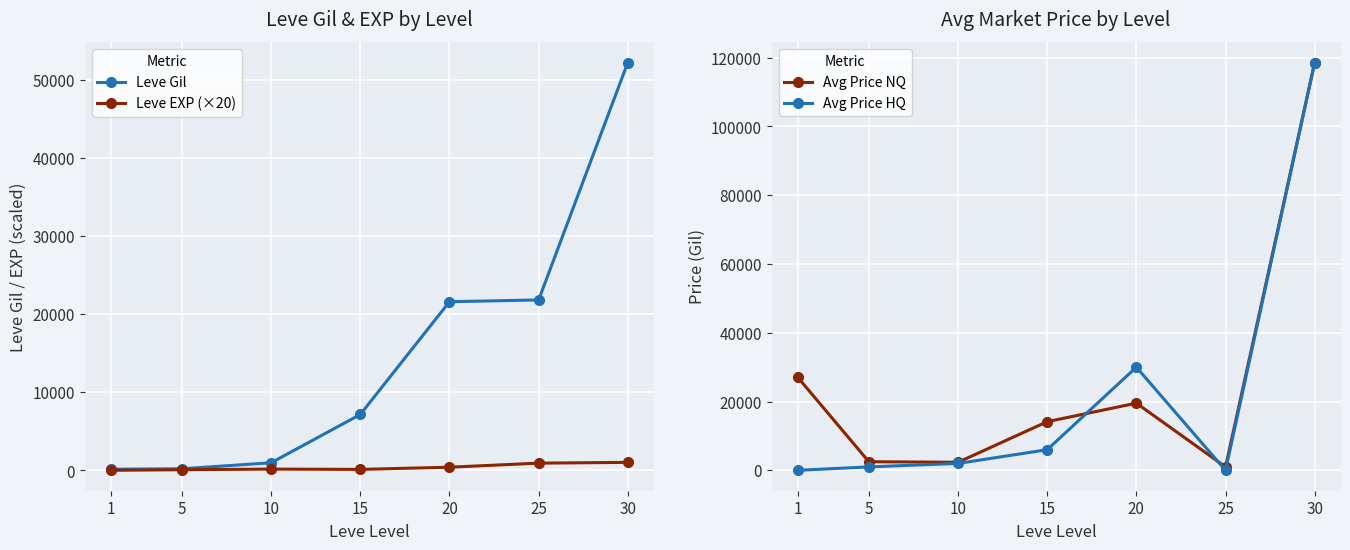

What are all the series names shown in the legend?

Leve Gil, Leve EXP (×20), Avg Price NQ, Avg Price HQ